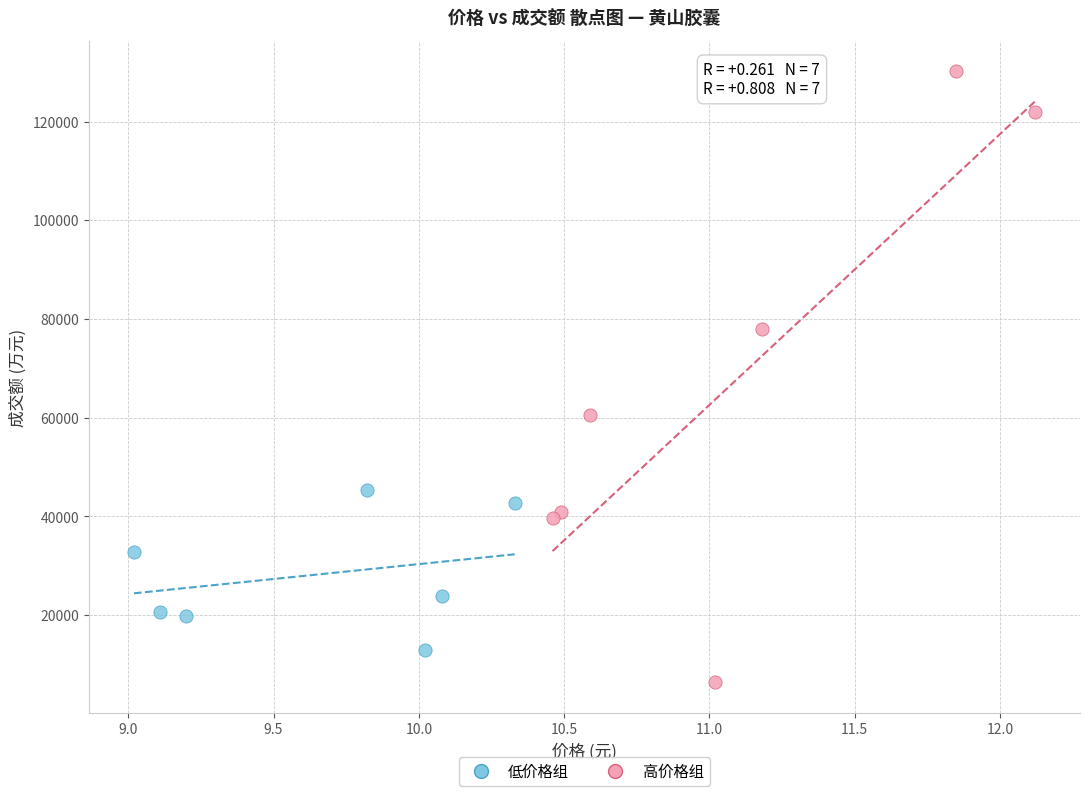

Which series contains the lowest Y value?

高价格组